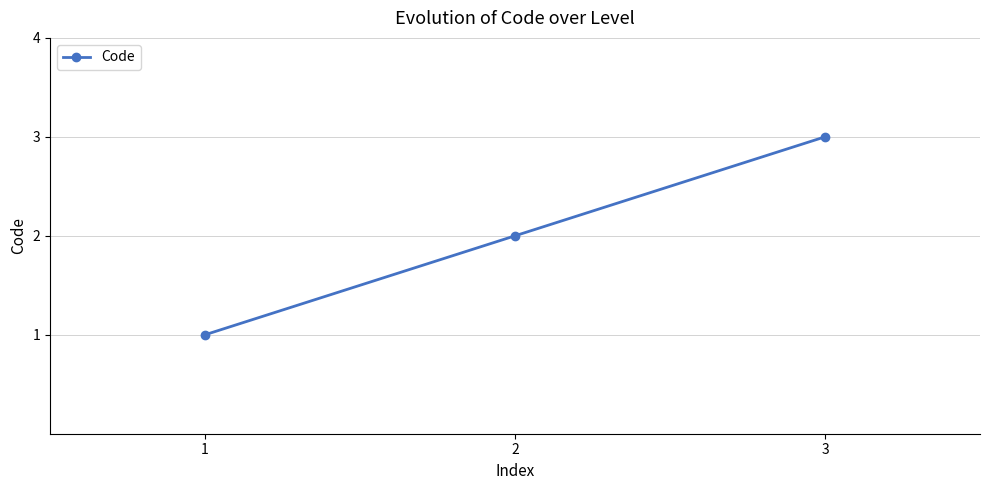

Rank the categories by value from lowest to highest.

1, 2, 3